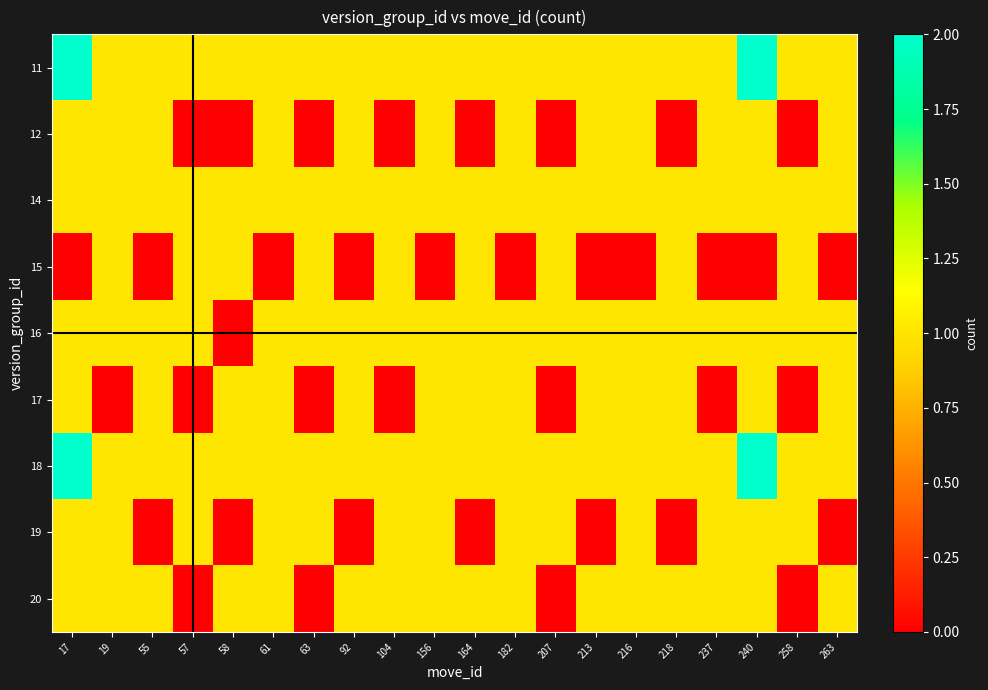

What is the maximum value shown in the chart?

2